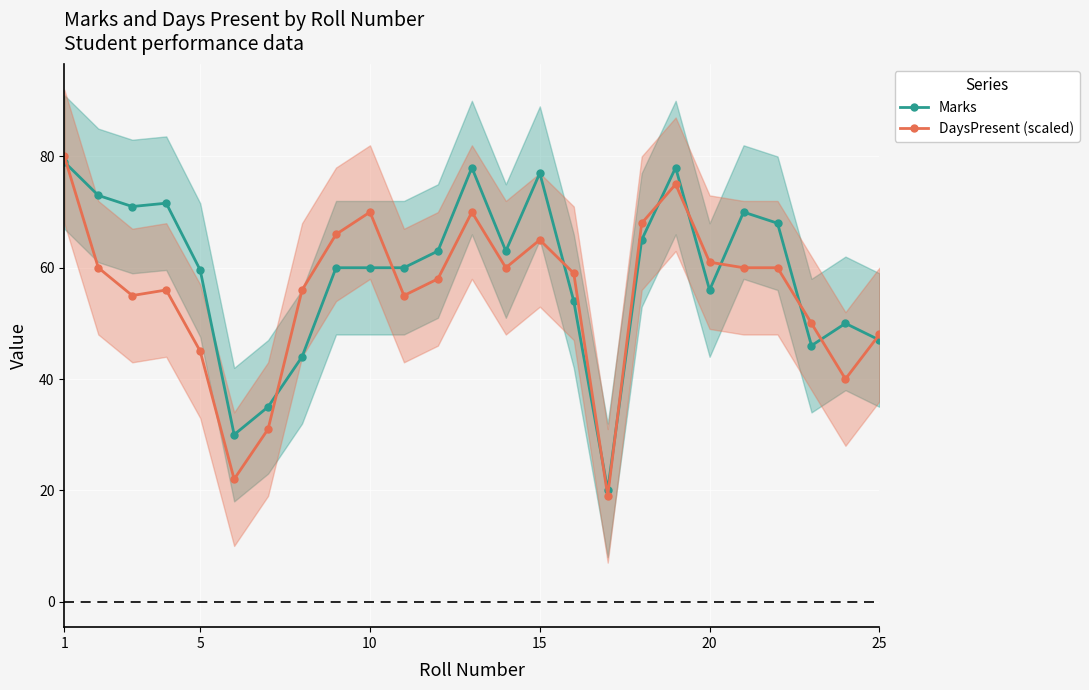

True or false: Marks has more than 1 interior local peaks.

True